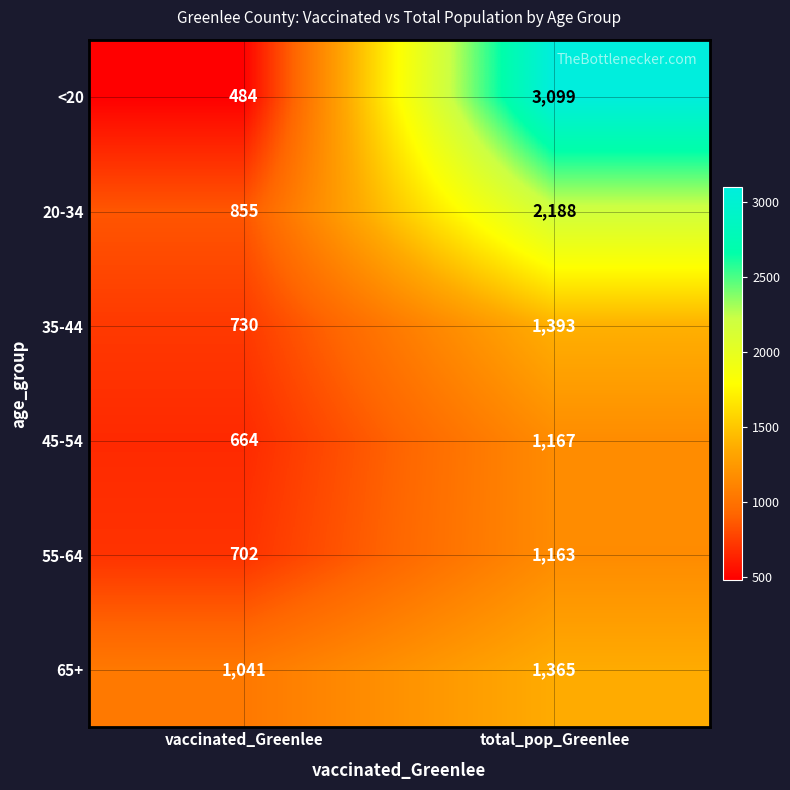

What is the smallest value displayed?

484